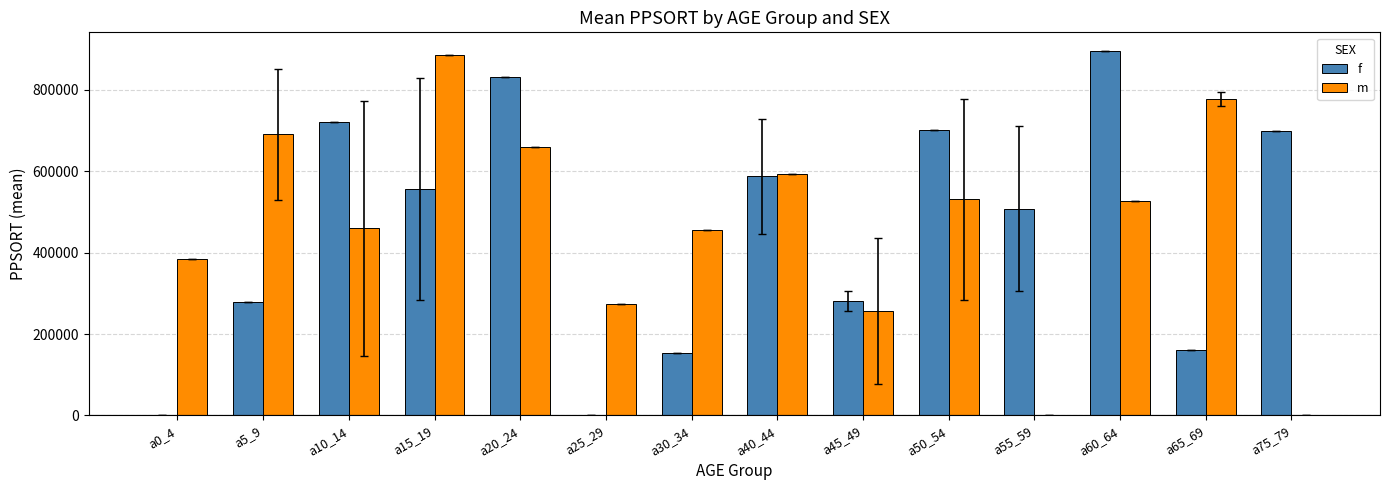

What is the difference between the m values at a55_59 and a60_64?

527036.0